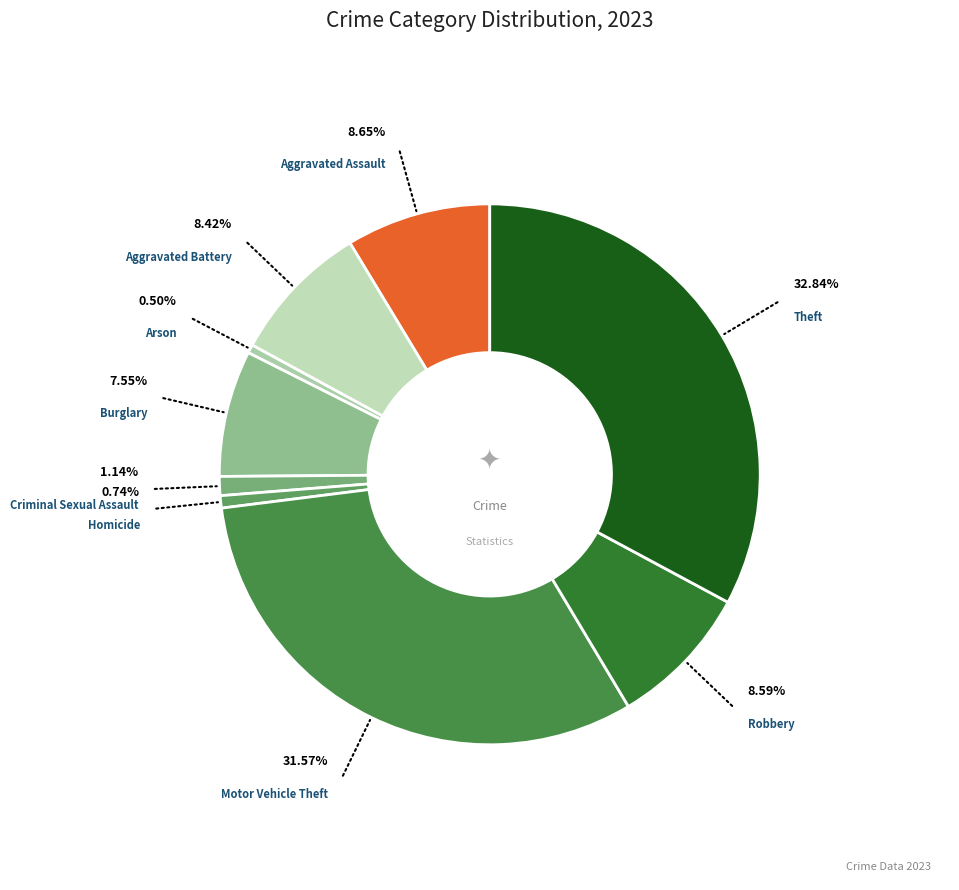

Which has a higher value, Criminal Sexual Assault or Aggravated Assault?

Aggravated Assault